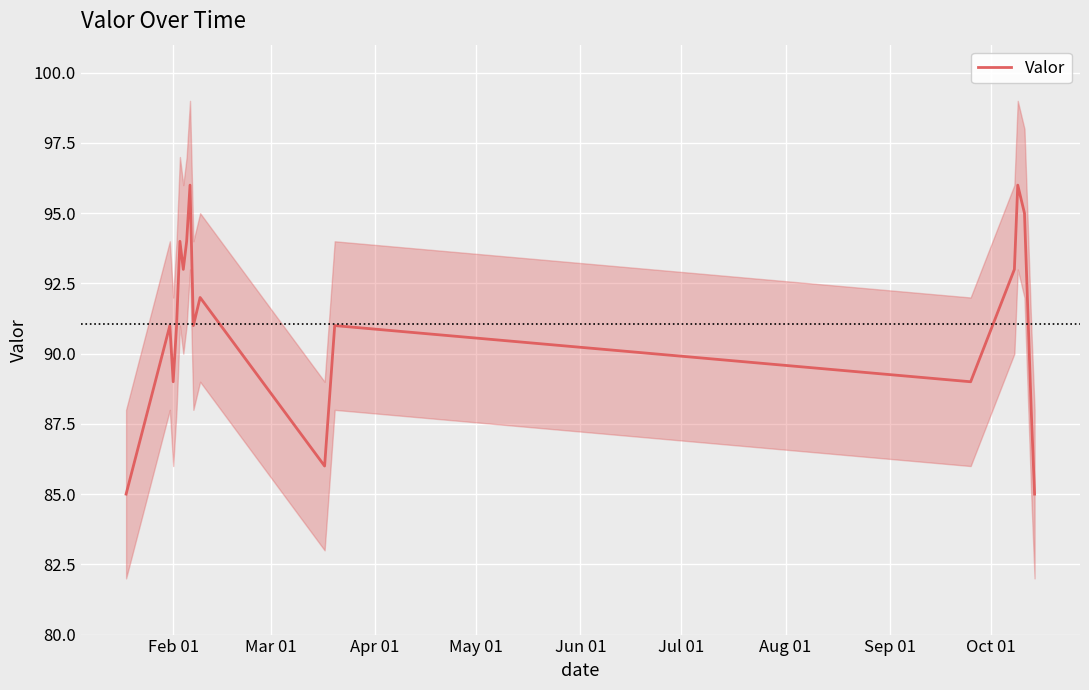

What is the maximum value for Valor?

96